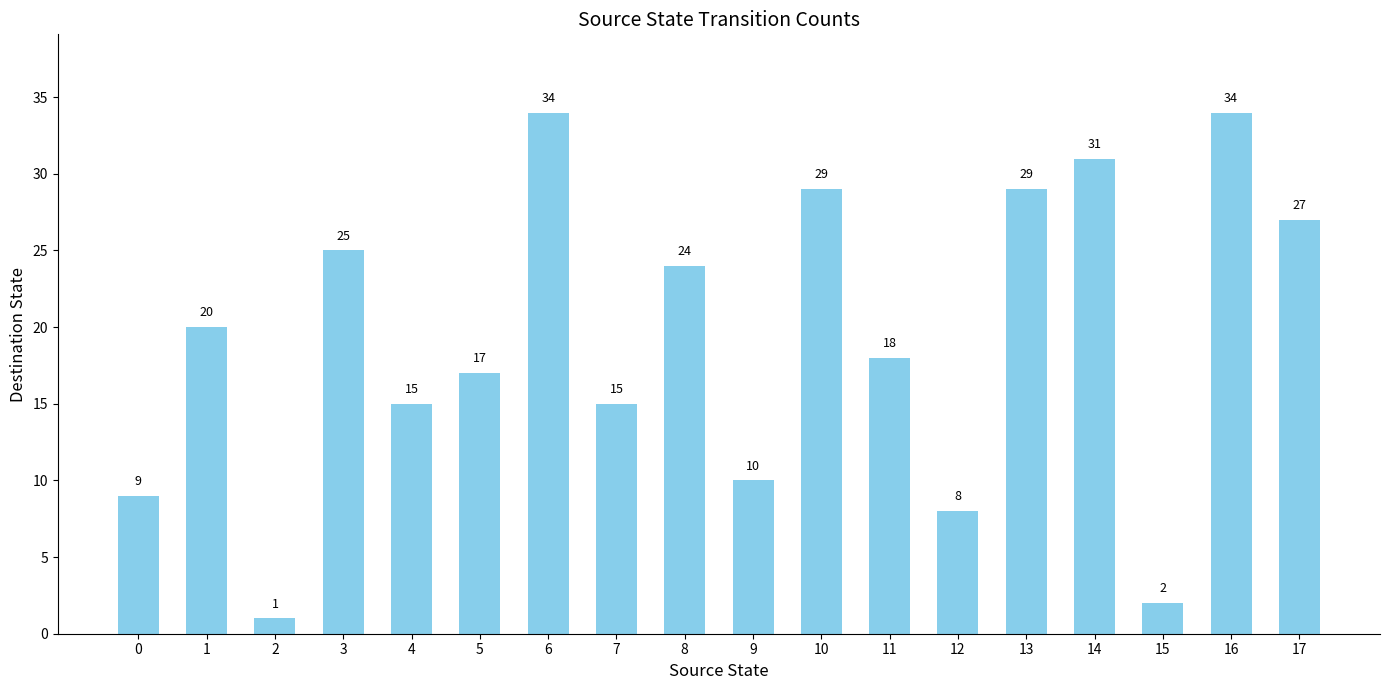

What is the value of the 6th bar from the left?

17